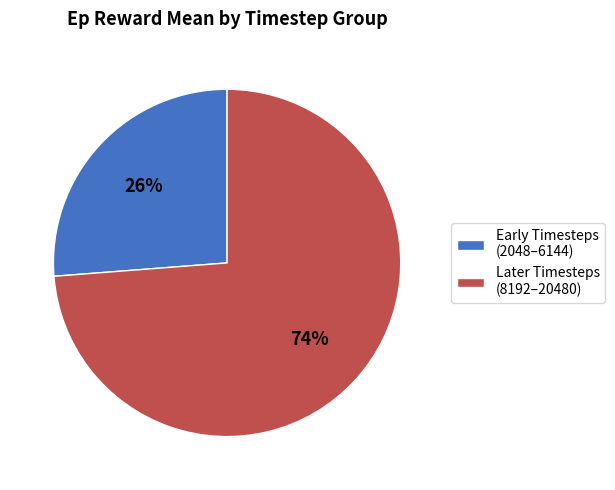

Combined, do Early Timesteps (2048–6144) and Later Timesteps (8192–20480) account for over 50%?

Yes